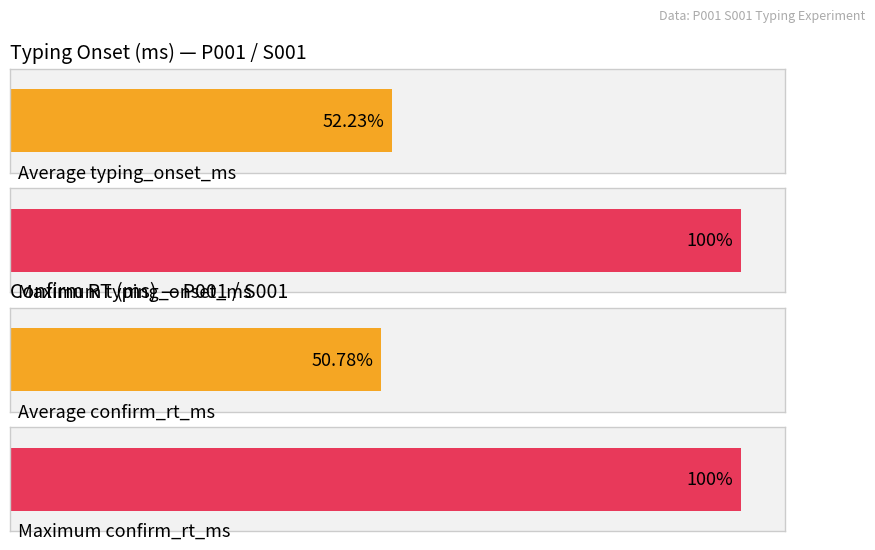

The value of confirm_rt_ms at step 6 is 15189.2. True or false?

False